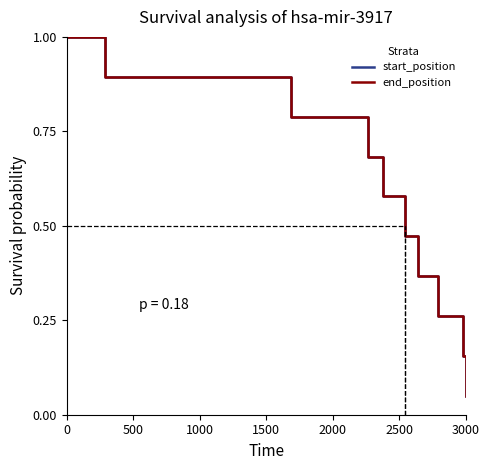

At how many categories does at least one series exceed 0?

10